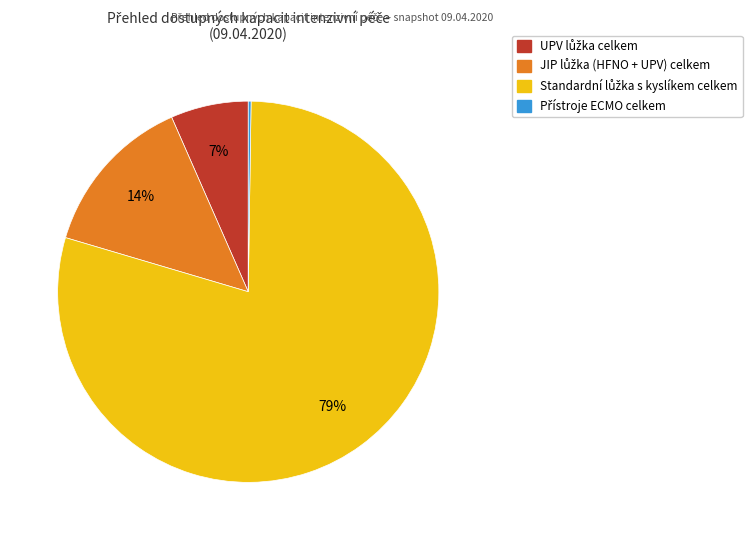

To the nearest percent, what is the difference between the largest and smallest slice percentages?

79%